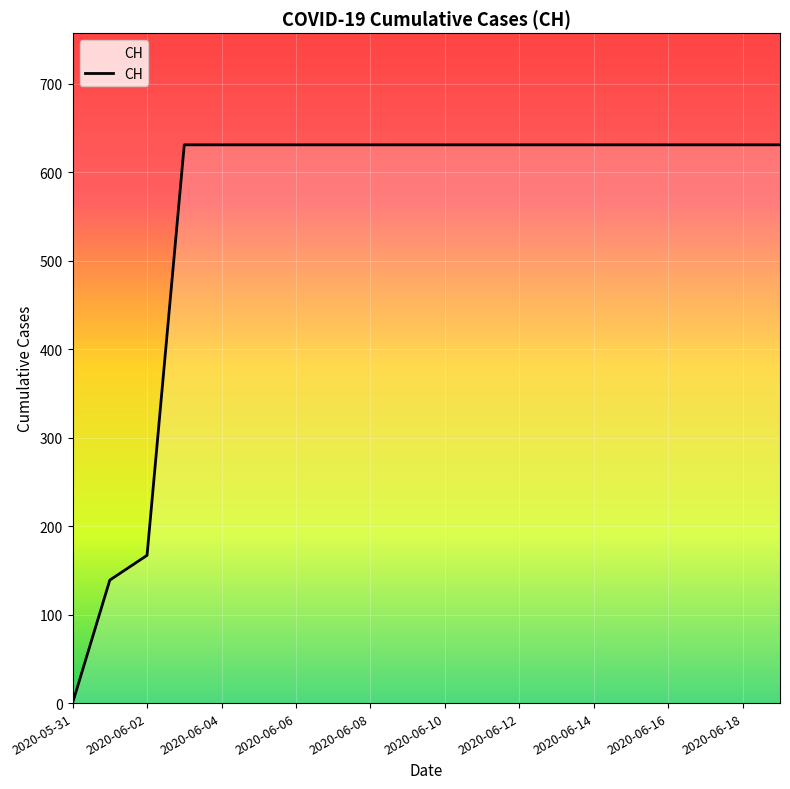

What is the greatest value displayed?

631